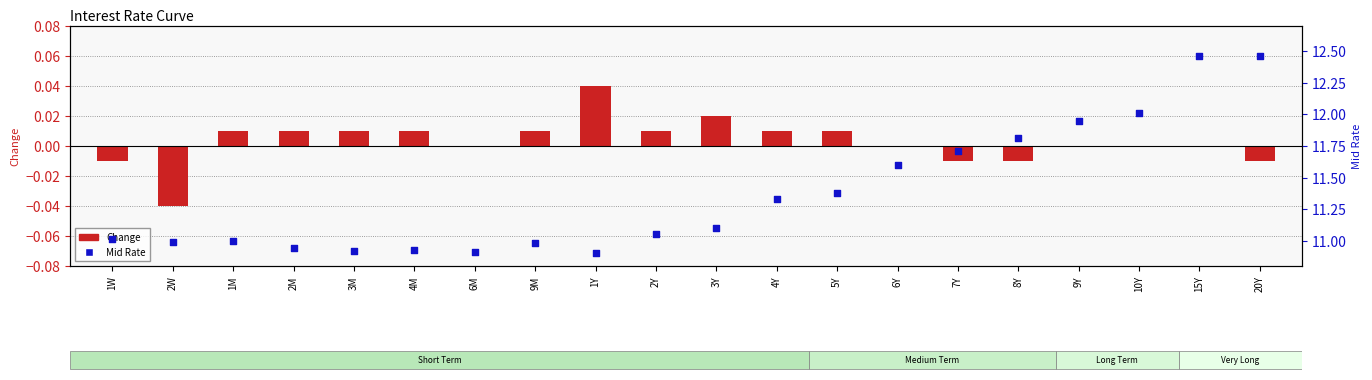

Which series contains the highest Y value?

Mid Rate